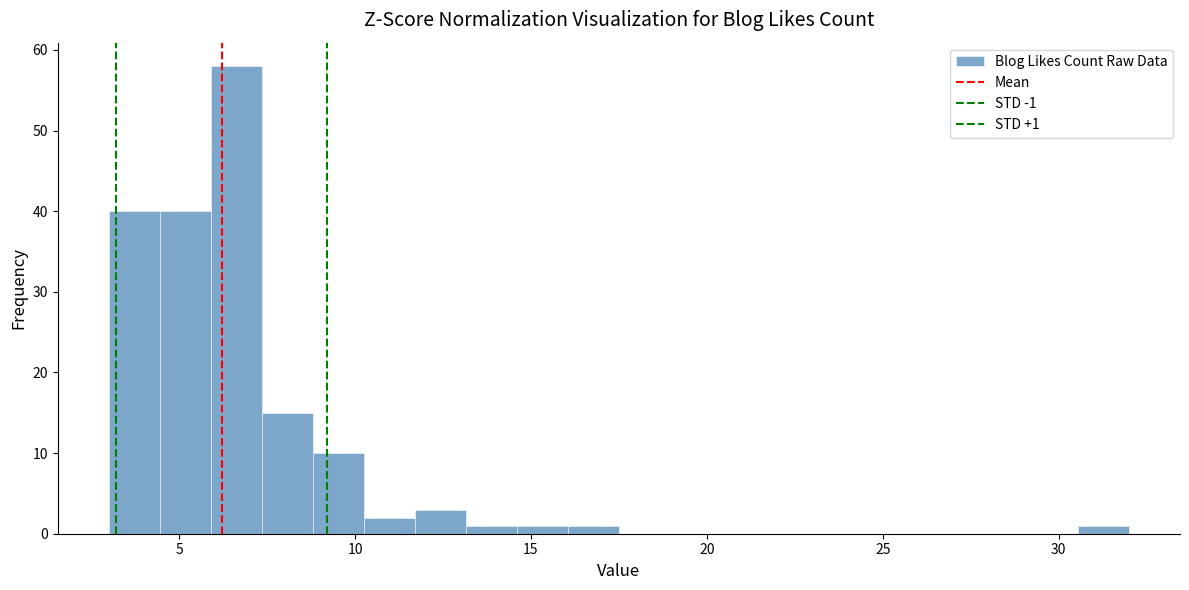

Read against the x-axis, roughly where is the centre of the tallest bar?

6.5